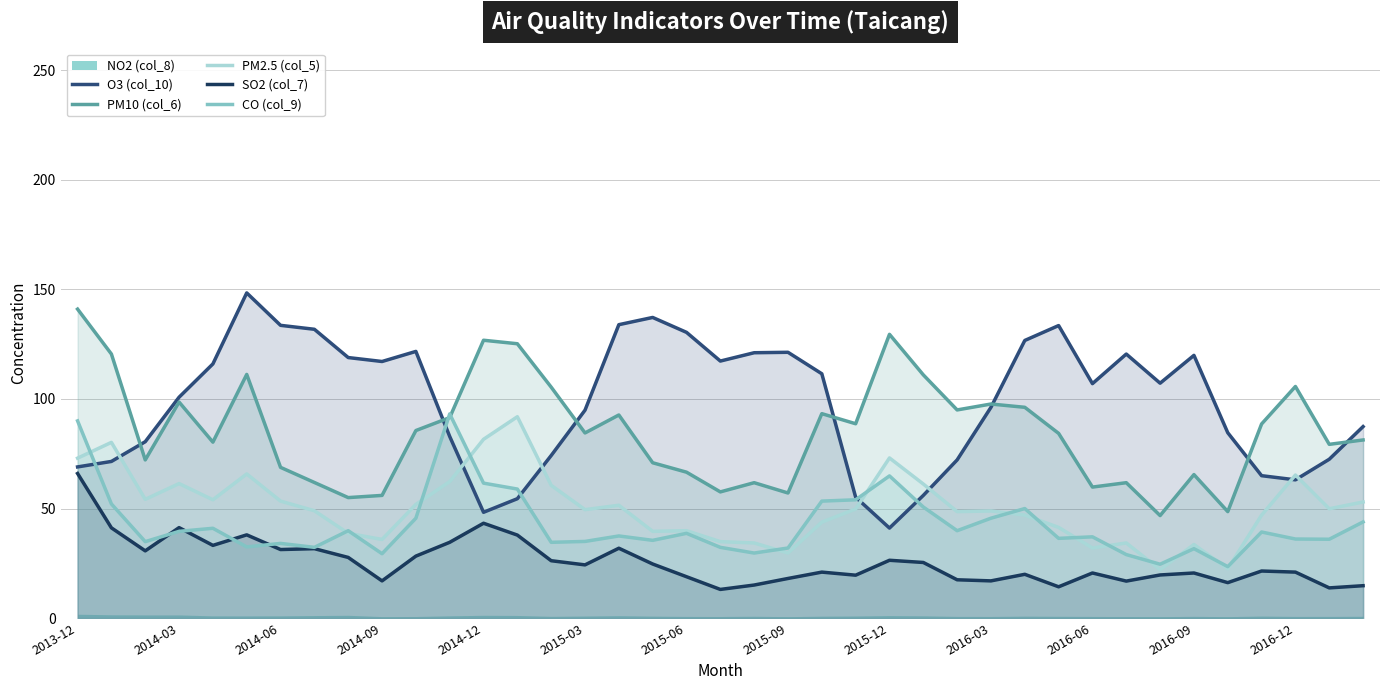

Is it true that O3 (col_10) equals 119.9 at 2016-09?

True